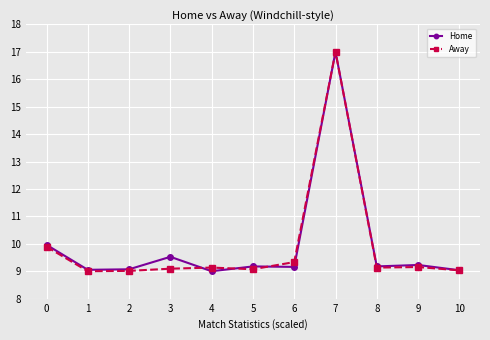

What is the value of the Home point at the 4th from the left?

9.5